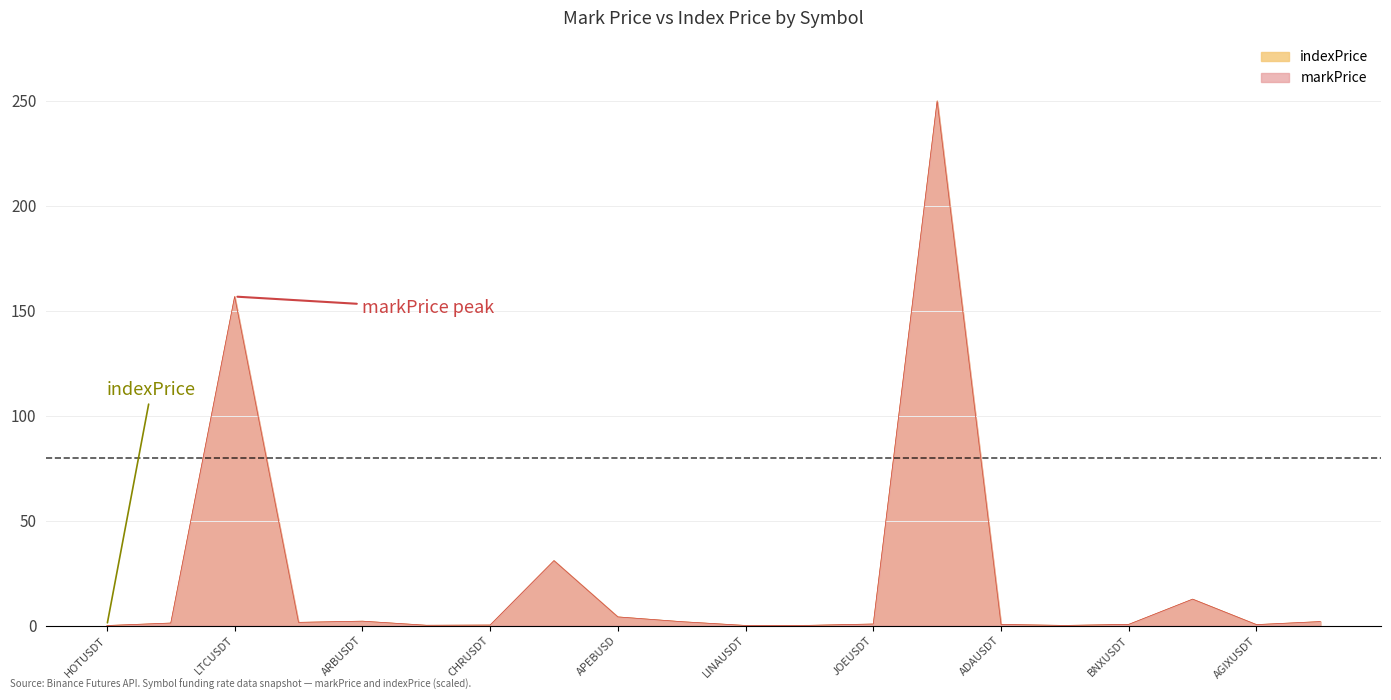

Which series has the largest total across all categories?

indexPrice